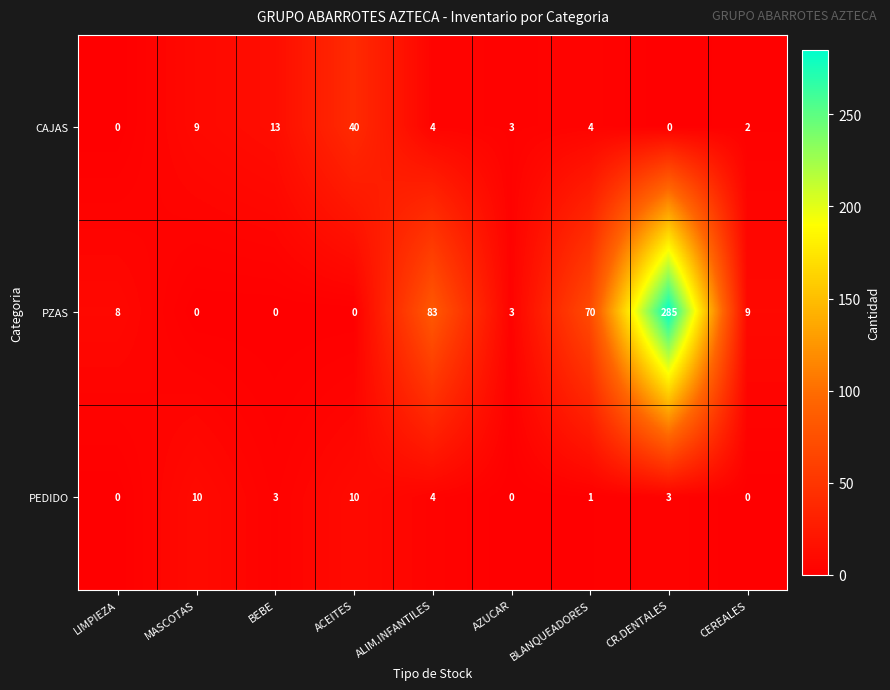

What is the difference between the highest and lowest values at ACEITES?

40